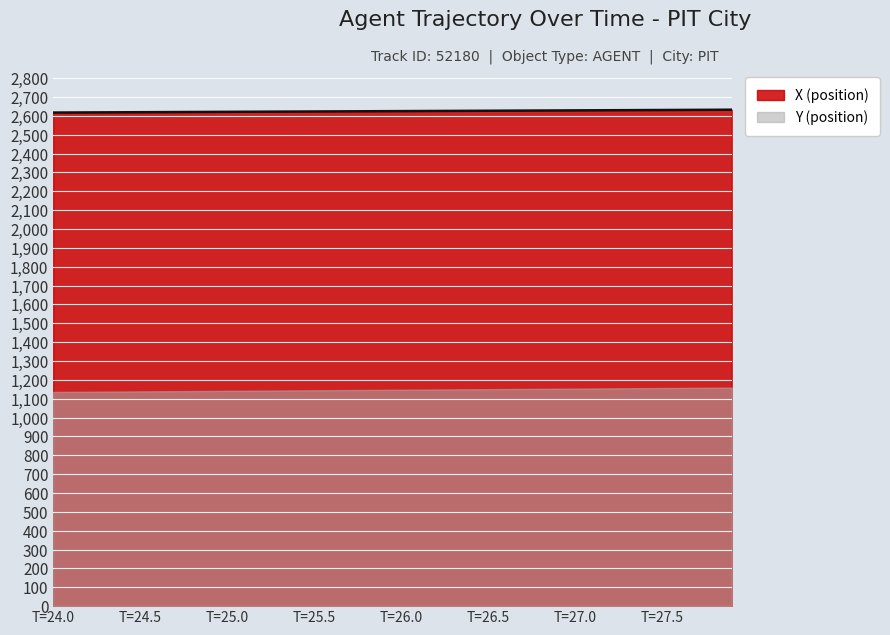

What value does the data have at 27.8?

2631.8